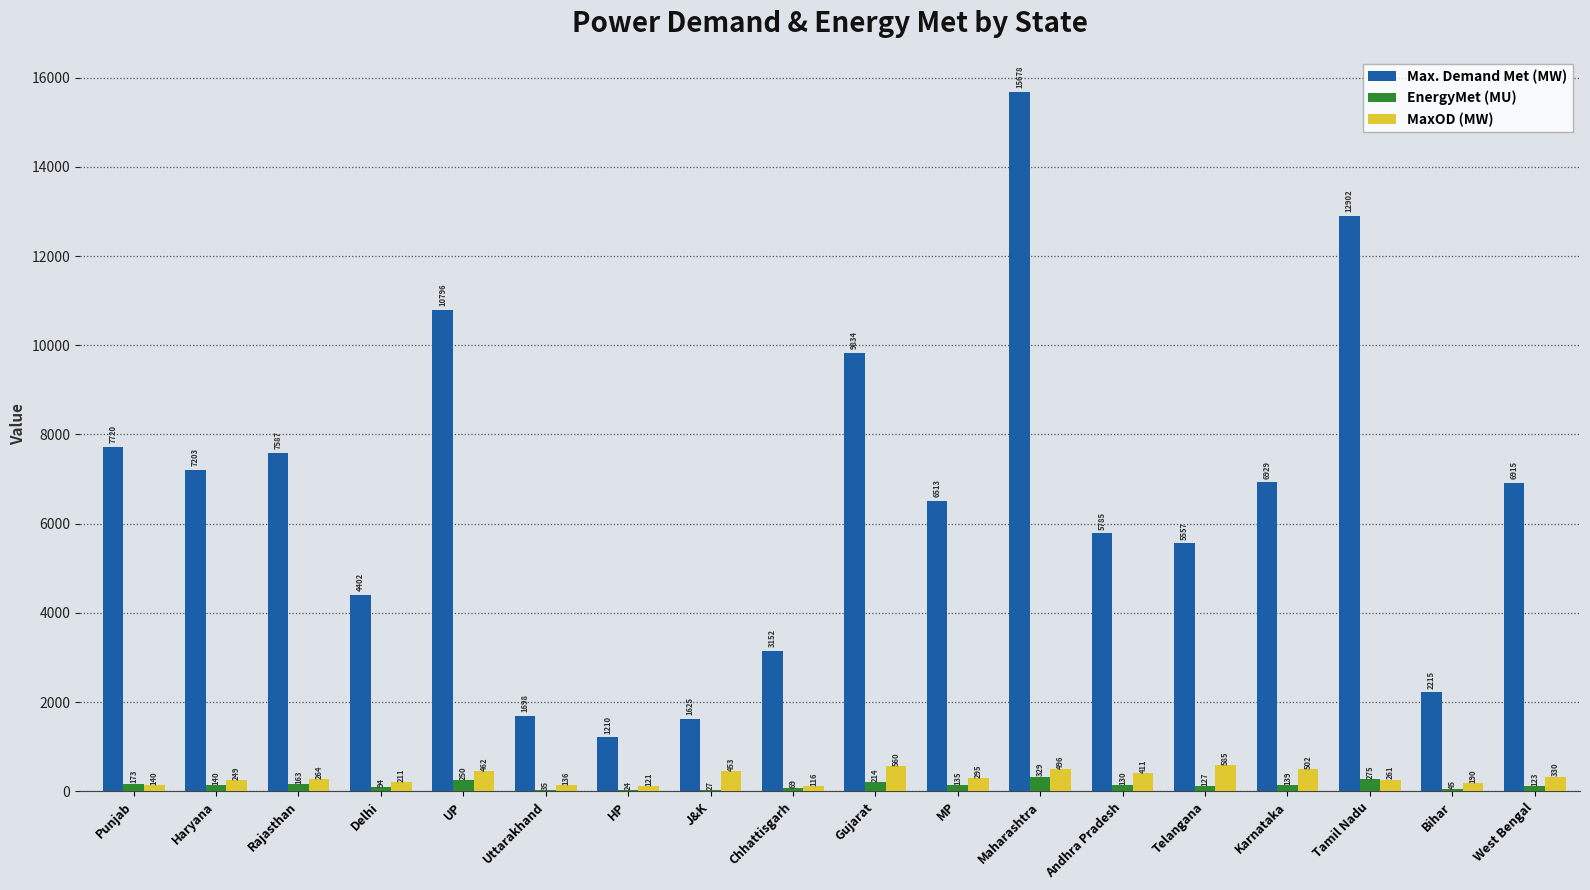

At which category is the sum across all series the highest?

Maharashtra